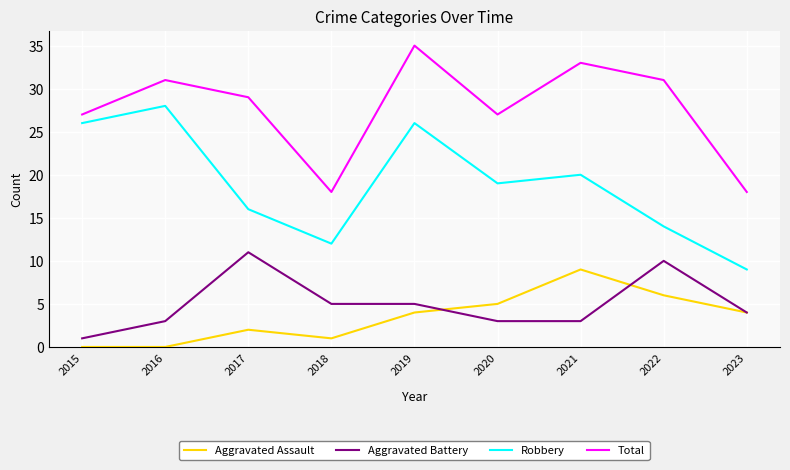

How many values in the Total series are below 29?

4